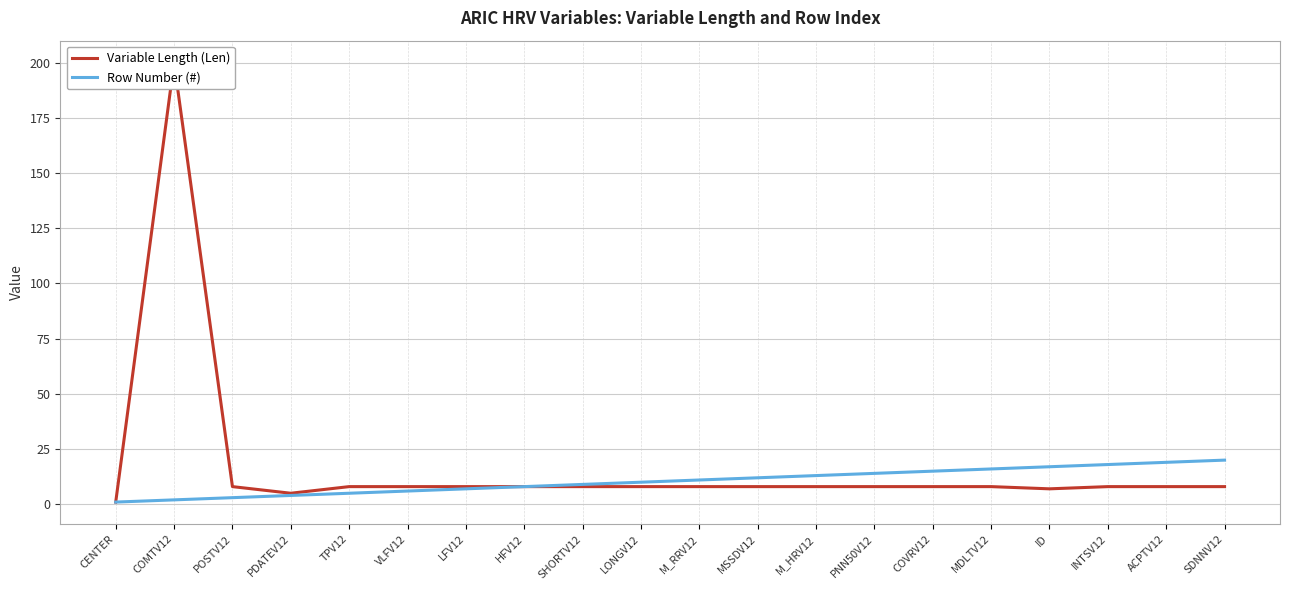

How many data points does each series have?

20